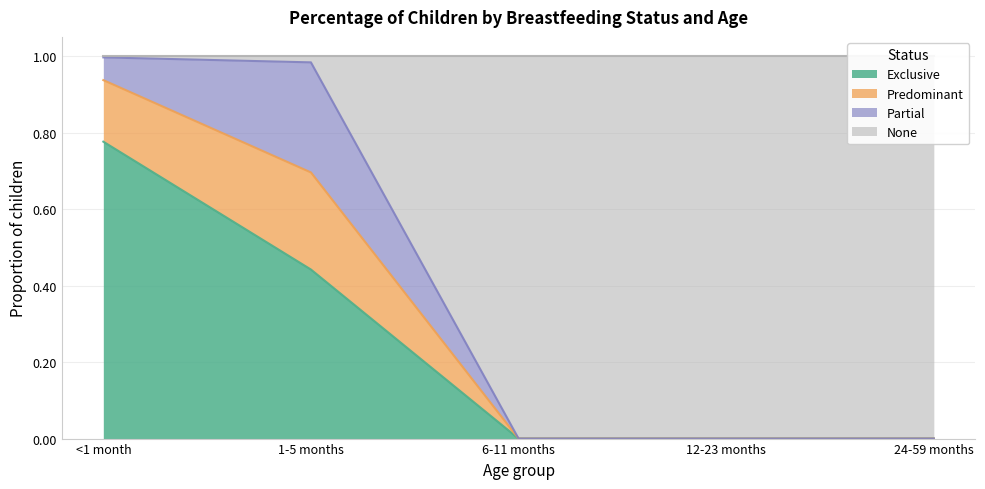

Which label corresponds to the largest value in the chart?

<1 month